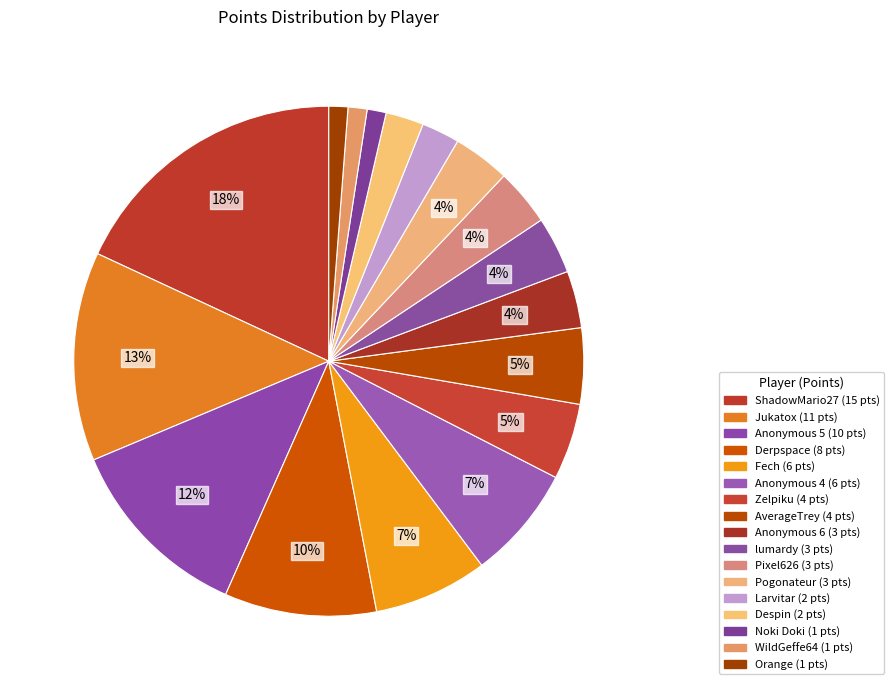

What percentage is the Jukatox slice, to the nearest percent?

13%